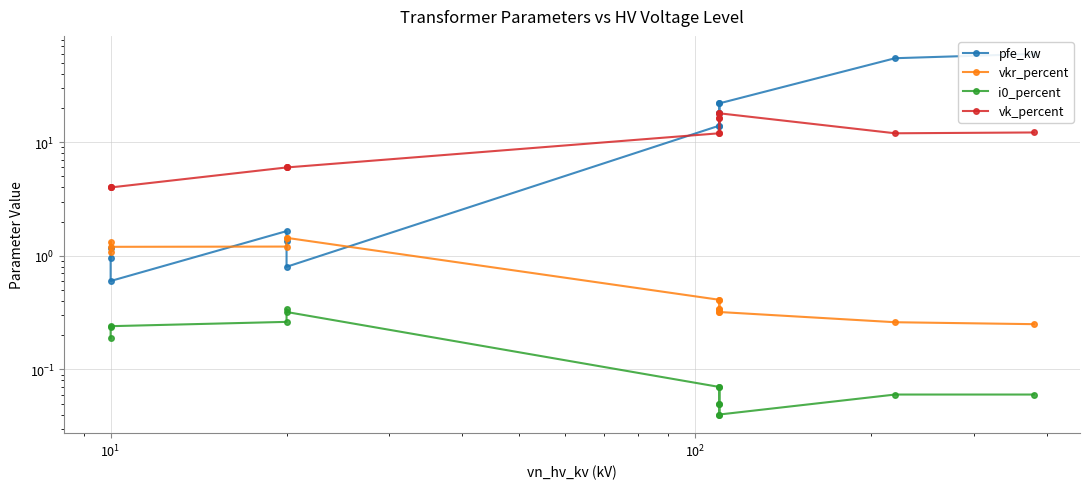

What is the sum of all vkr_percent values?

10.3